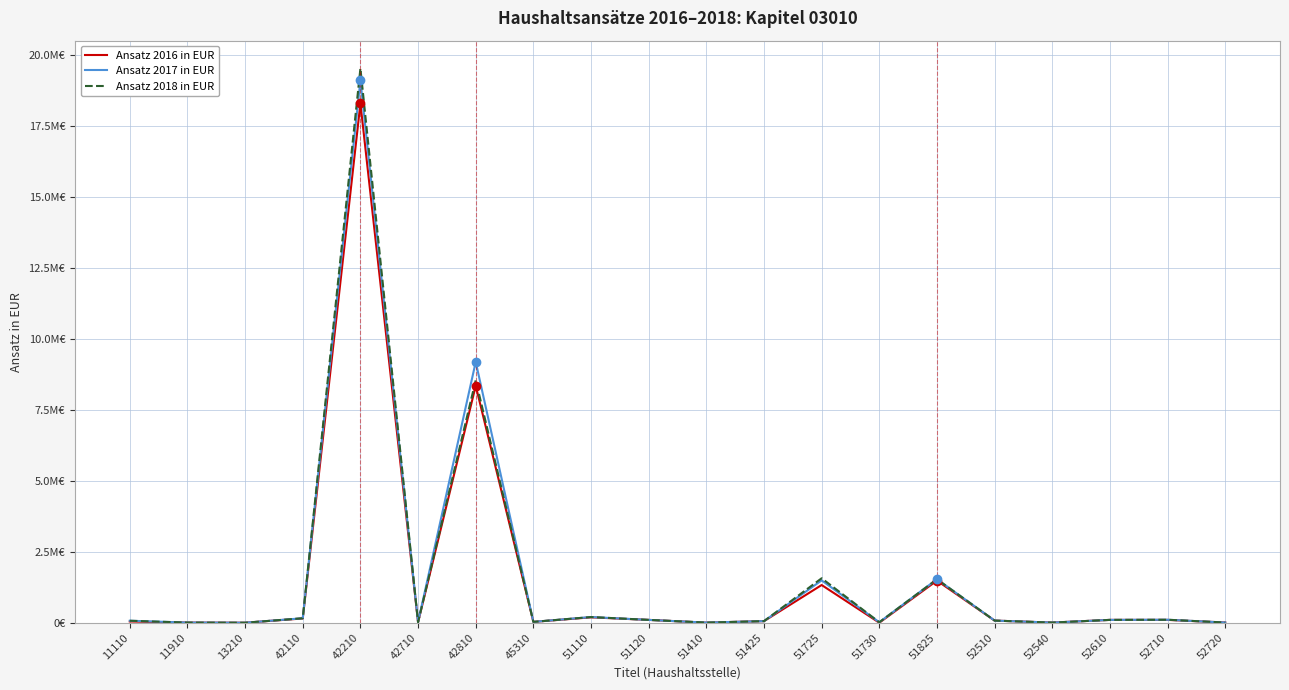

Is this an area chart (filled region under the line)?

No